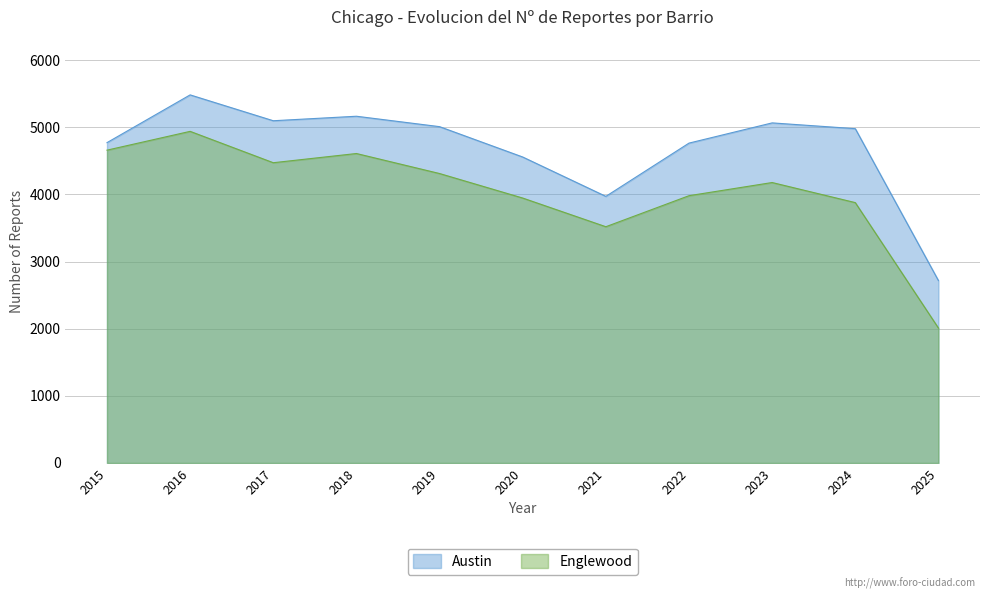

At which category does Englewood reach its first local valley?

2017